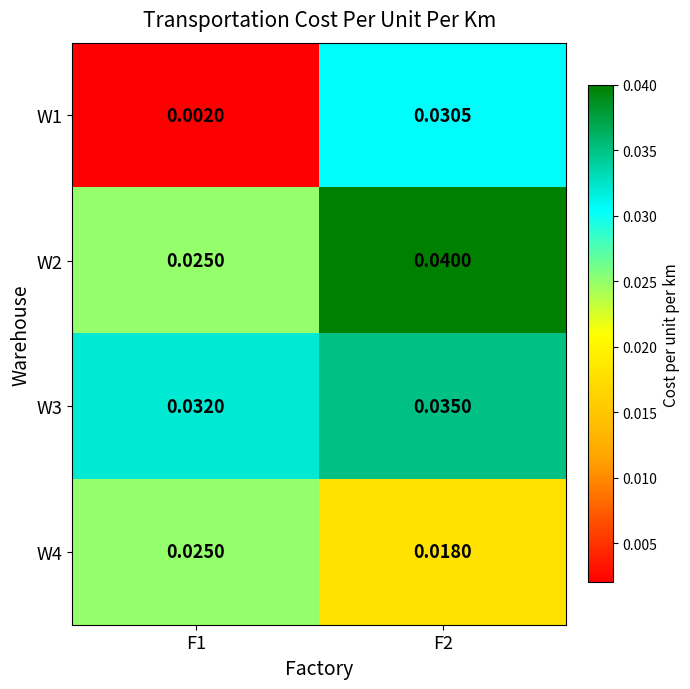

Is the value of W1 at F1 greater than the value of W3 at F2?

No